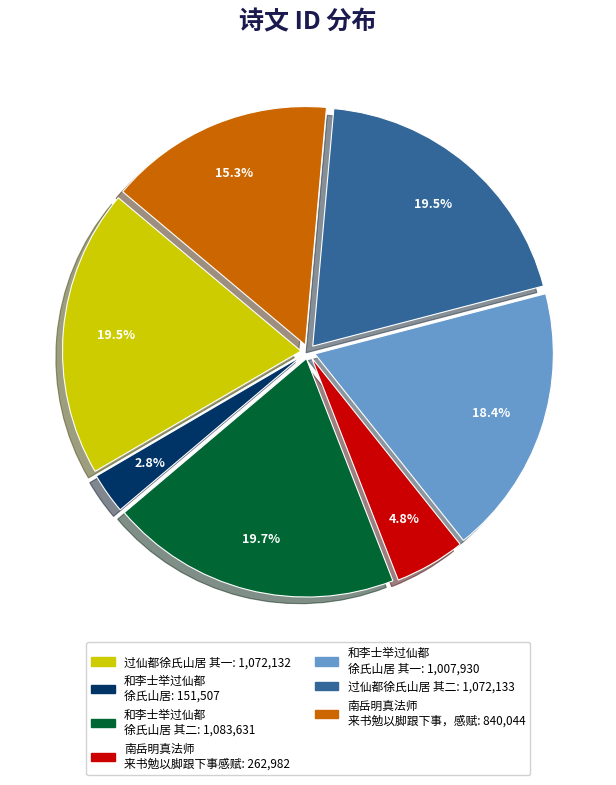

Does any single category account for the majority?

No